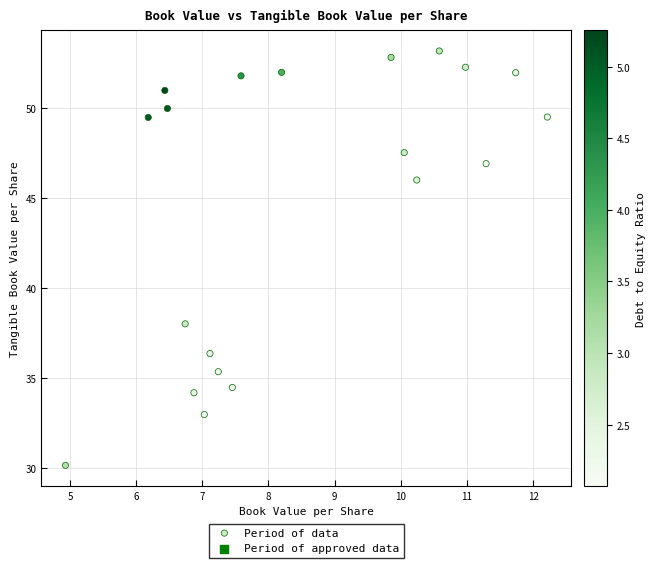

What is the range of X values (max minus min)?

7.3